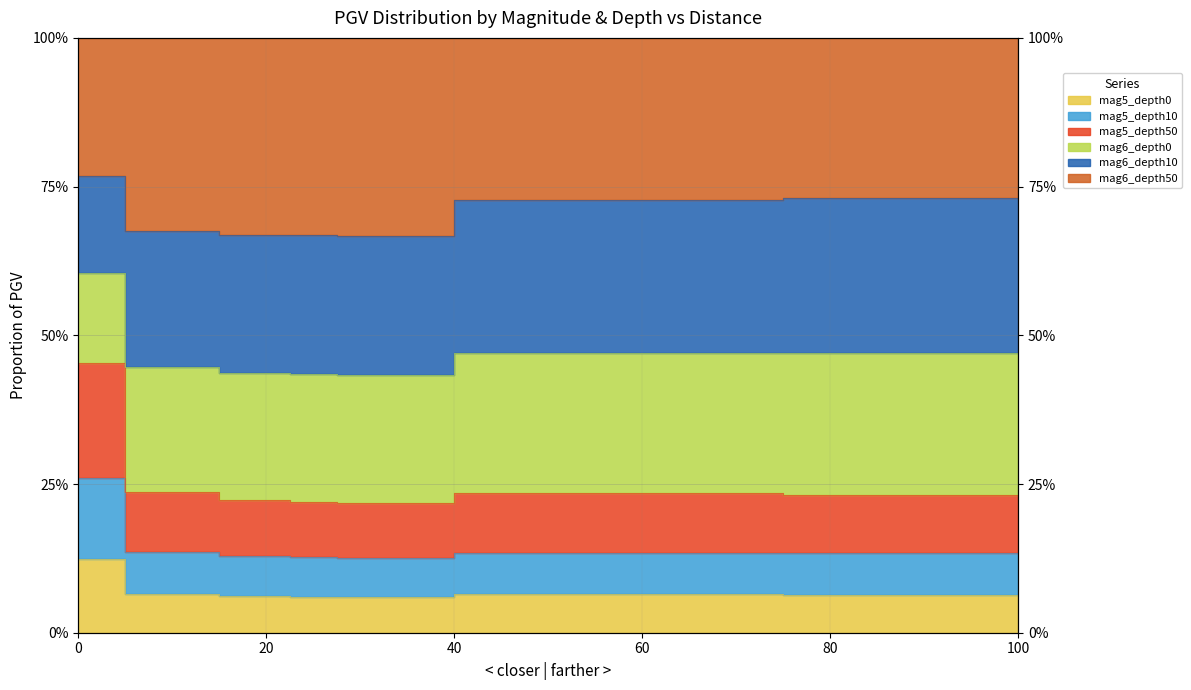

True or false: mag5_depth10 and mag5_depth0 cross at least once.

False